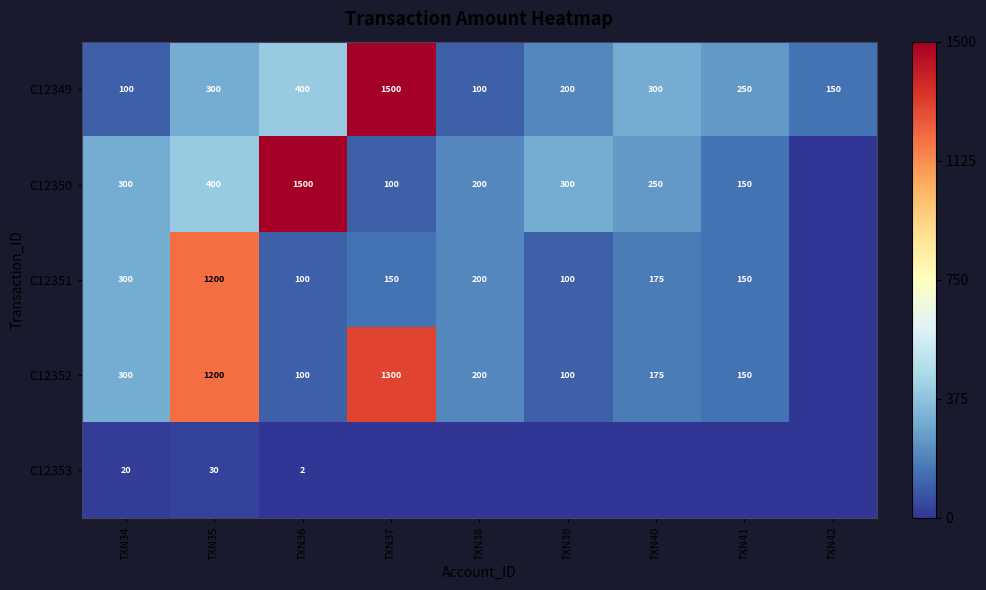

What is the difference between the maximum and second lowest values in the C12352 series?

1200